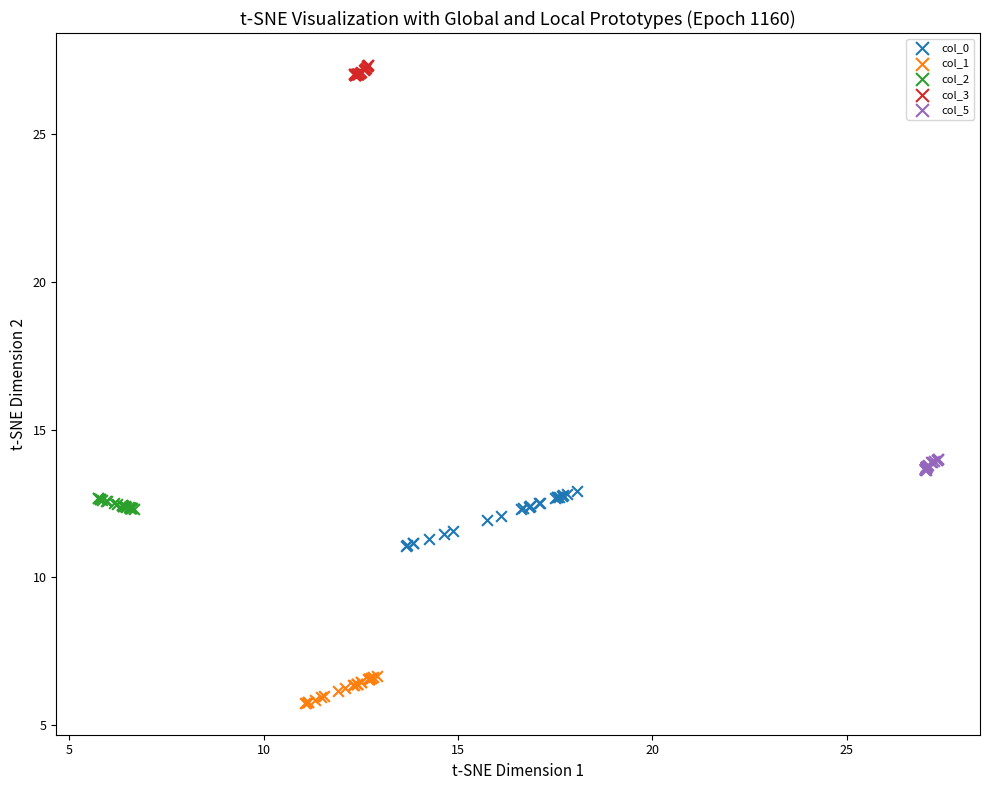

Which series contains the lowest Y value?

col_1